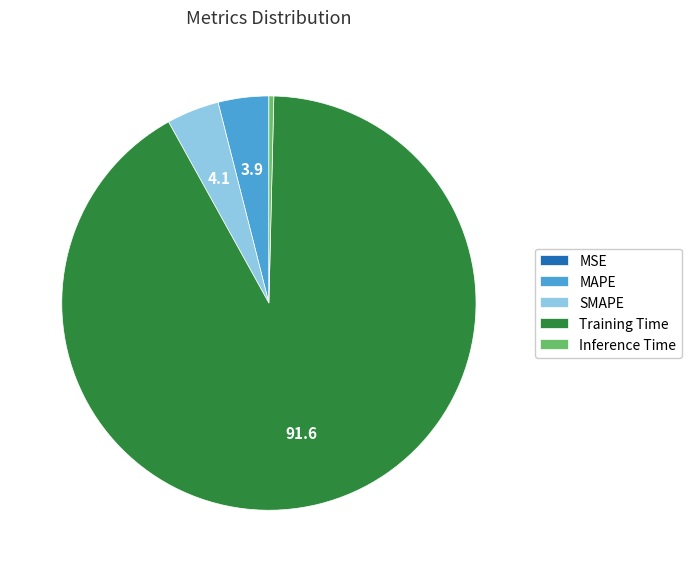

Do SMAPE and MAPE together represent more than half of the pie?

No